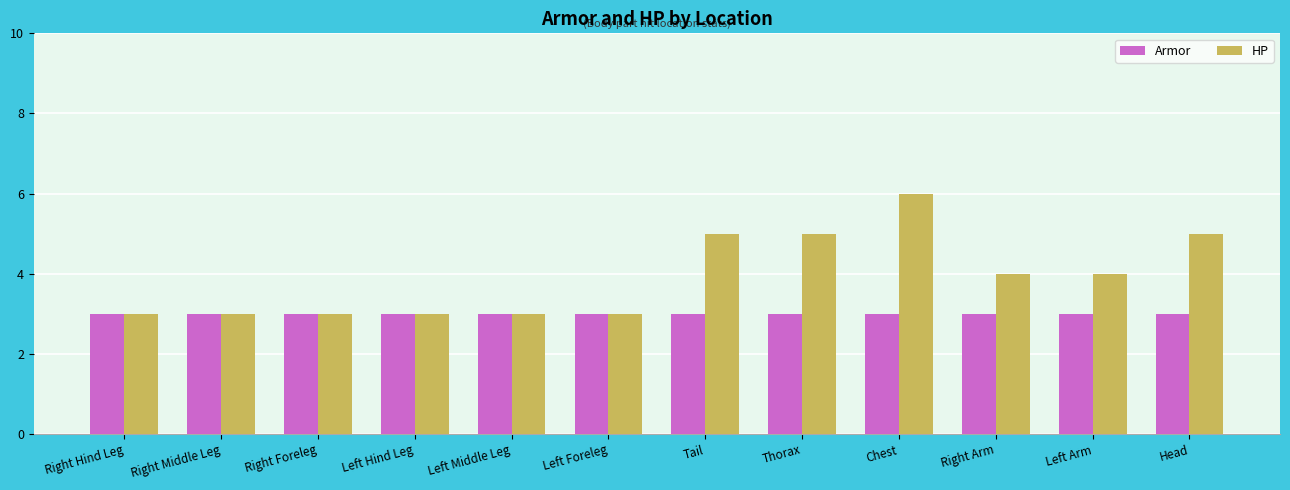

What is the maximum value shown in the chart?

6